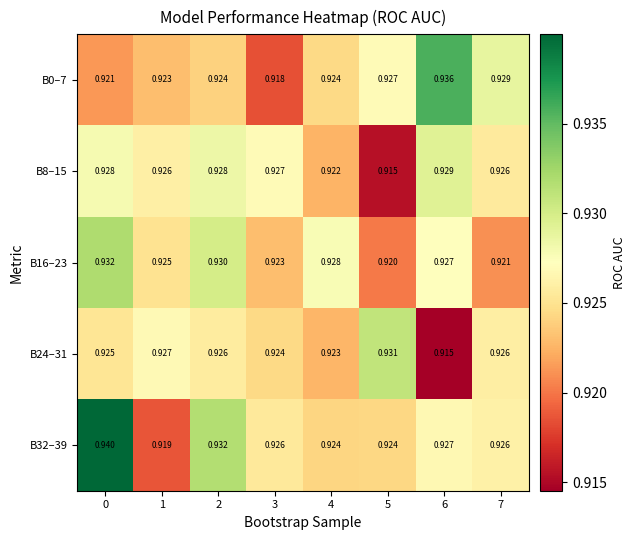

Is the value of B16–23 at 4 greater than the value of B8–15 at 7?

Yes